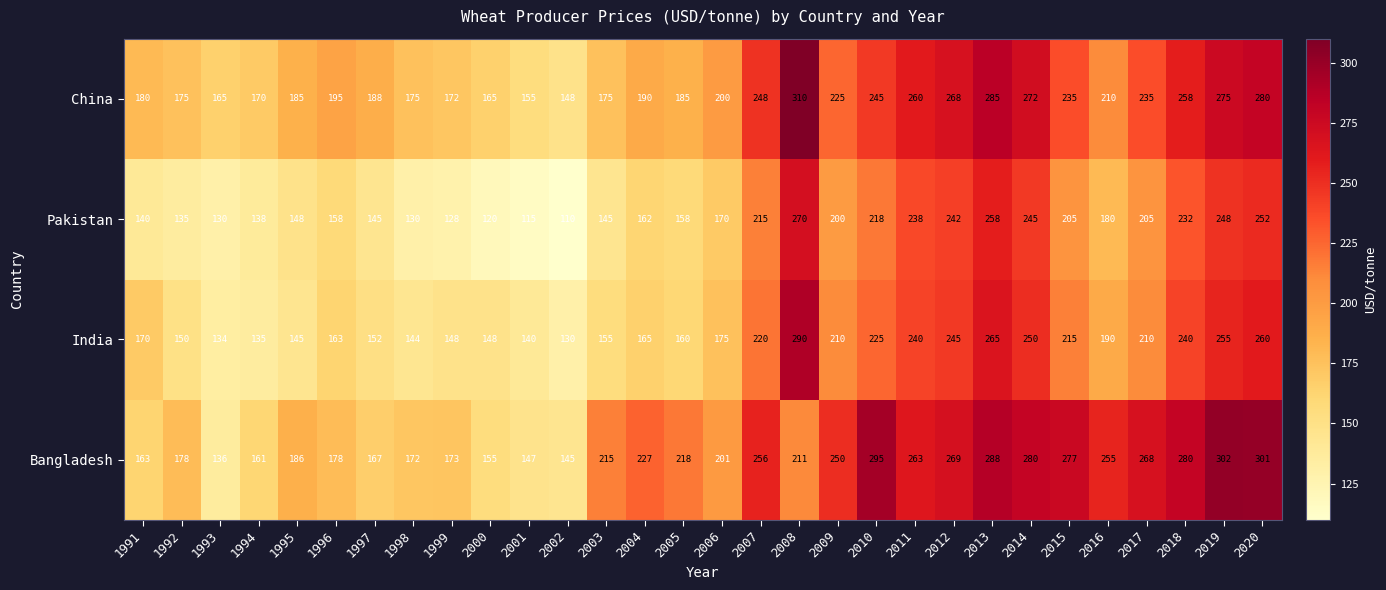

Rank the series by their average value, from lowest to highest.

Pakistan, India, China, Bangladesh